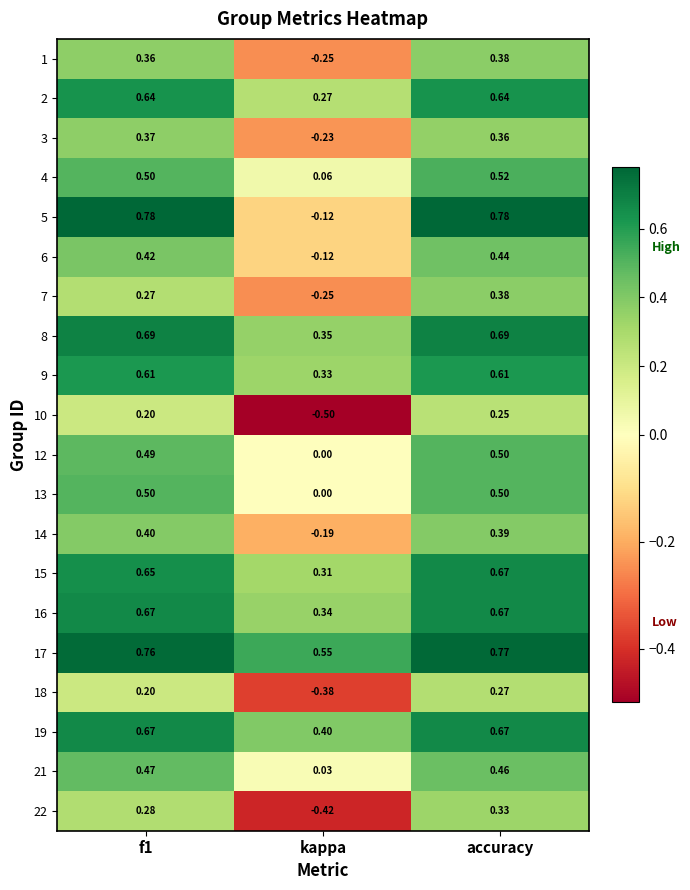

Which category has the lowest value in the 19 series?

kappa